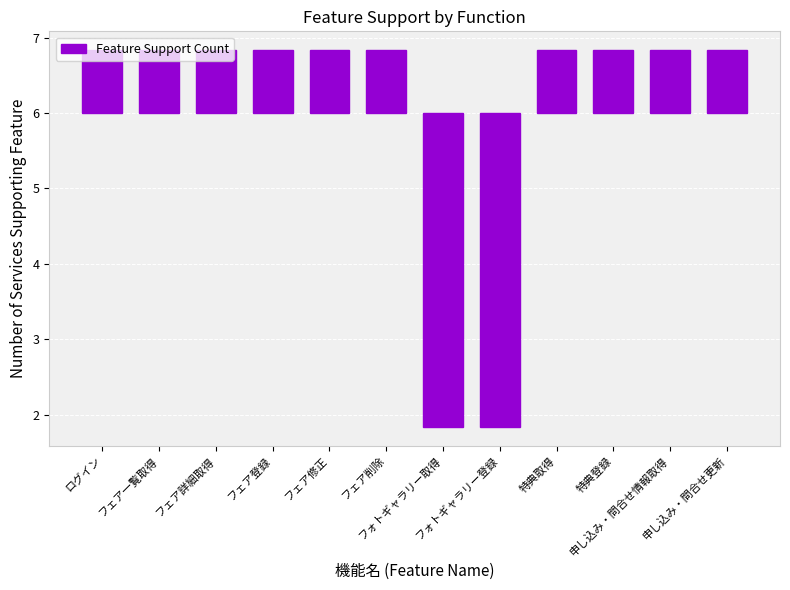

Does the chart contain any negative values?

Yes